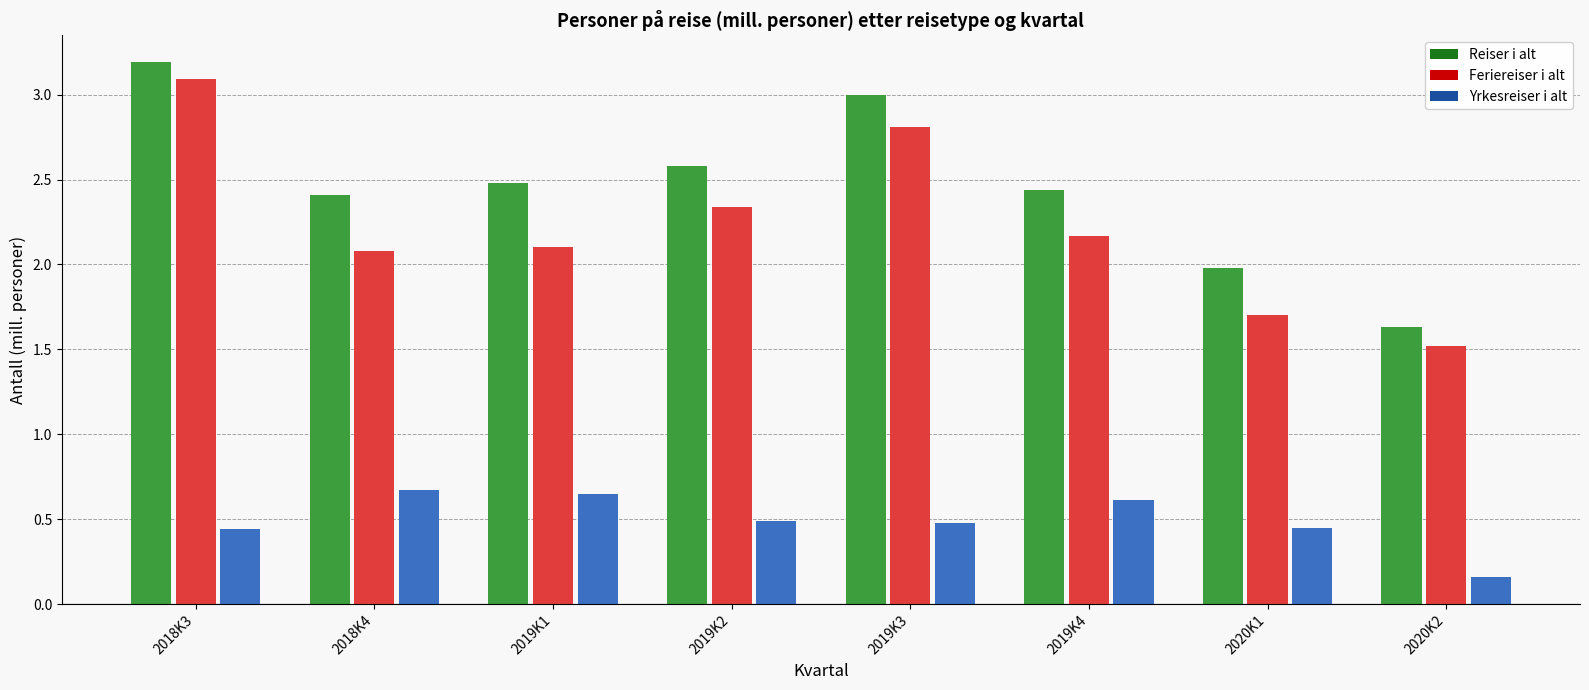

Is it true that Yrkesreiser i alt equals 0.9 at 2019K1?

False